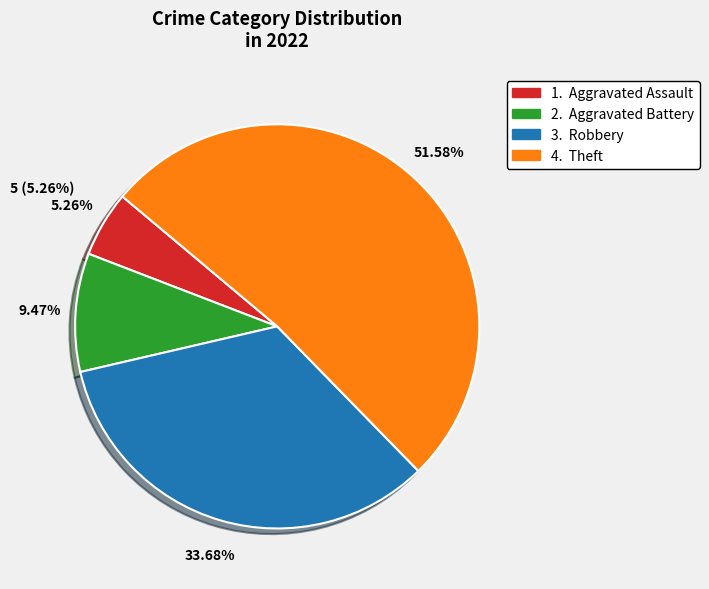

How many slices are in this pie chart?

4